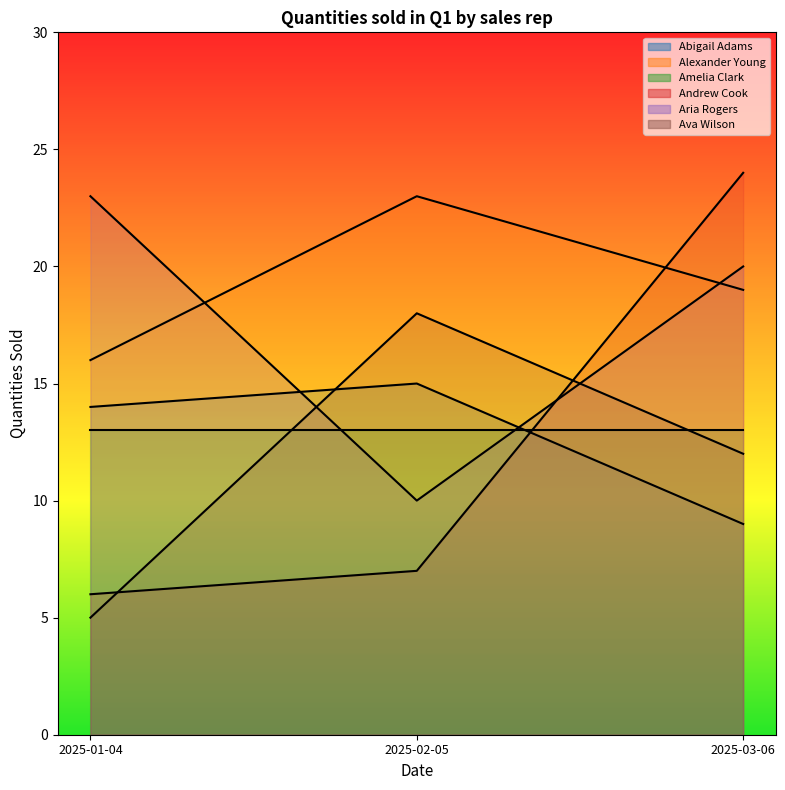

What is the total value across all series at 2025-01-04?

64